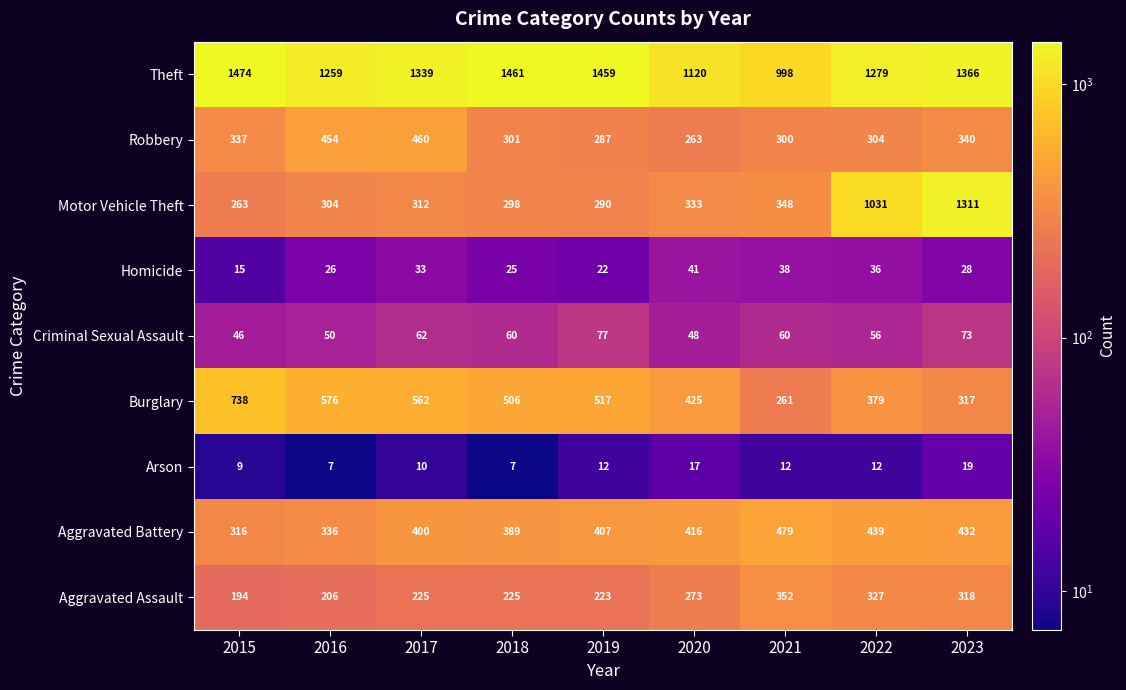

How many data points in Criminal Sexual Assault are less than 60?

4